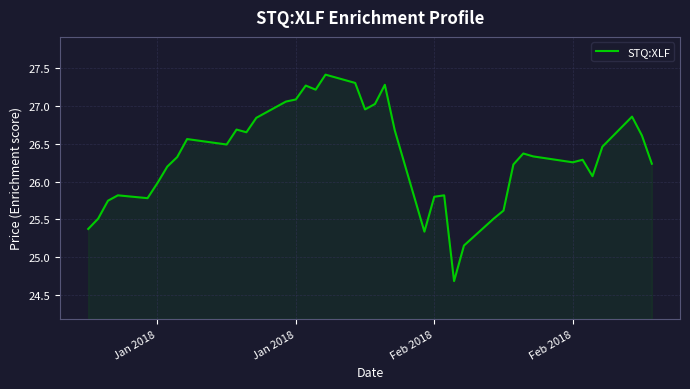

What is the smallest value displayed?

24.7